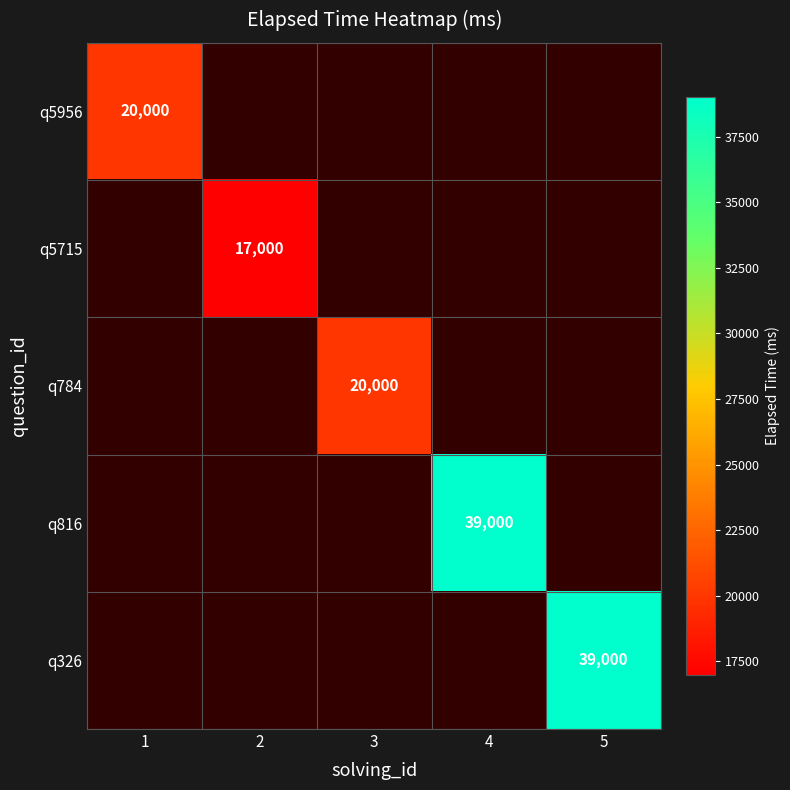

Is it true that q5715 equals 28140 at 2?

False